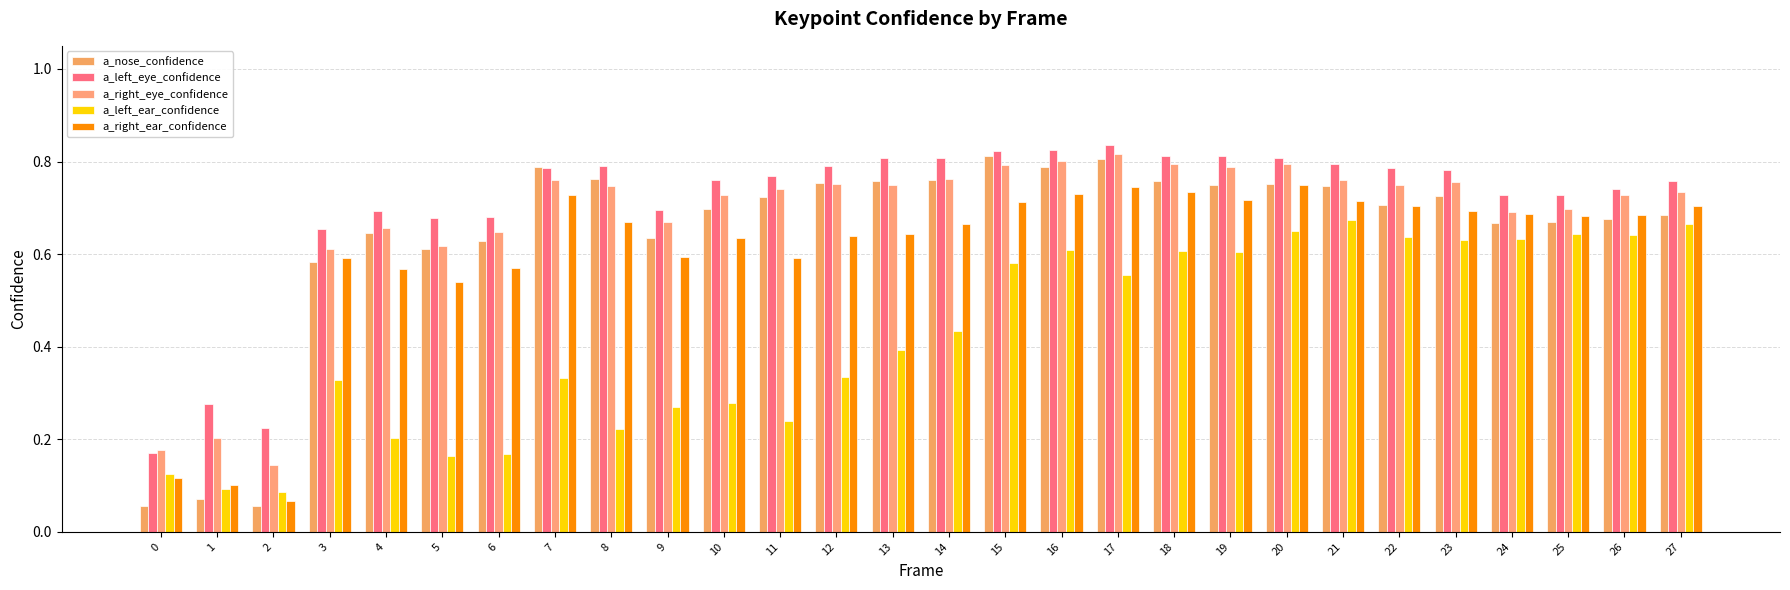

Which series has the largest range (max minus min)?

a_nose_confidence